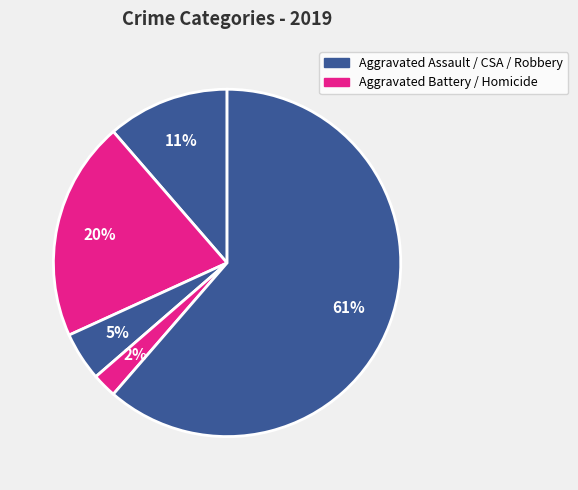

Count the number of slices in the pie.

5